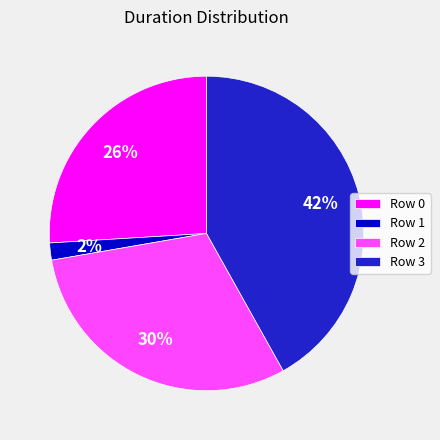

How many slices are in this pie chart?

4